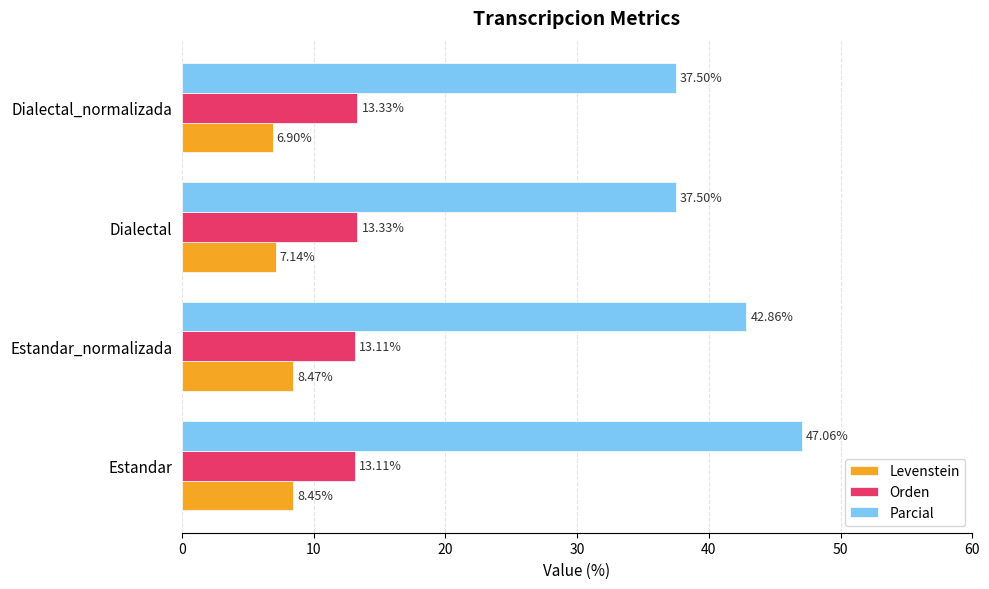

Which series has the widest spread of values?

Parcial